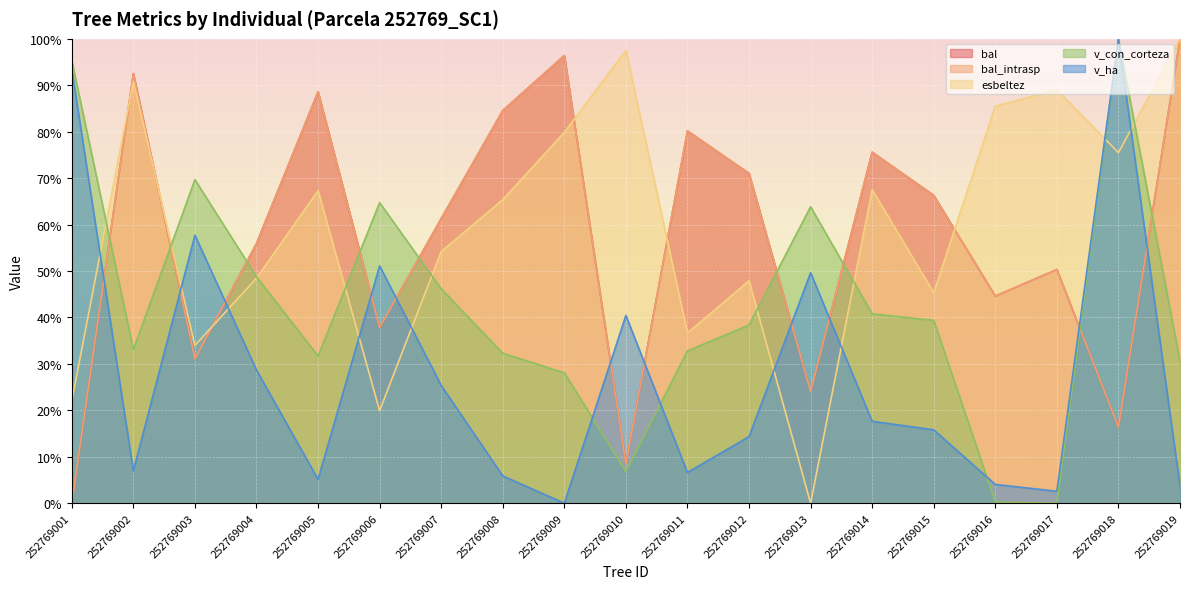

Reading right to left, extract all data points from this chart.

bal: 252769019=100.0	252769018=16.4	252769017=50.3	252769016=44.6	252769015=66.3	252769014=75.6	252769013=24.1	252769012=71.0	252769011=80.2	252769010=8.5	252769009=96.4	252769008=84.5	252769007=61.3	252769006=37.8	252769005=88.6	252769004=55.9	252769003=31.1	252769002=92.5	252769001=0.0
bal_intrasp: 252769019=100.0	252769018=16.4	252769017=50.3	252769016=44.6	252769015=66.3	252769014=75.6	252769013=24.1	252769012=71.0	252769011=80.2	252769010=8.5	252769009=96.4	252769008=84.5	252769007=61.3	252769006=37.8	252769005=88.6	252769004=55.9	252769003=31.1	252769002=92.5	252769001=0.0
esbeltez: 252769019=100.0	252769018=75.5	252769017=89.1	252769016=85.5	252769015=45.3	252769014=67.5	252769013=0.0	252769012=47.9	252769011=36.7	252769010=97.5	252769009=79.9	252769008=65.4	252769007=54.2	252769006=19.9	252769005=67.3	252769004=48.5	252769003=34.0	252769002=90.9	252769001=22.0
v_con_corteza: 252769019=30.5	252769018=100.0	252769017=0.0	252769016=0.2	252769015=39.4	252769014=40.8	252769013=63.8	252769012=38.4	252769011=32.8	252769010=6.8	252769009=28.1	252769008=32.3	252769007=46.2	252769006=64.7	252769005=31.7	252769004=48.8	252769003=69.7	252769002=33.1	252769001=95.3
v_ha: 252769019=3.7	252769018=100.0	252769017=2.6	252769016=4.0	252769015=15.8	252769014=17.6	252769013=49.6	252769012=14.3	252769011=6.6	252769010=40.4	252769009=0.0	252769008=5.9	252769007=25.4	252769006=51.1	252769005=5.1	252769004=28.7	252769003=57.7	252769002=7.0	252769001=93.4